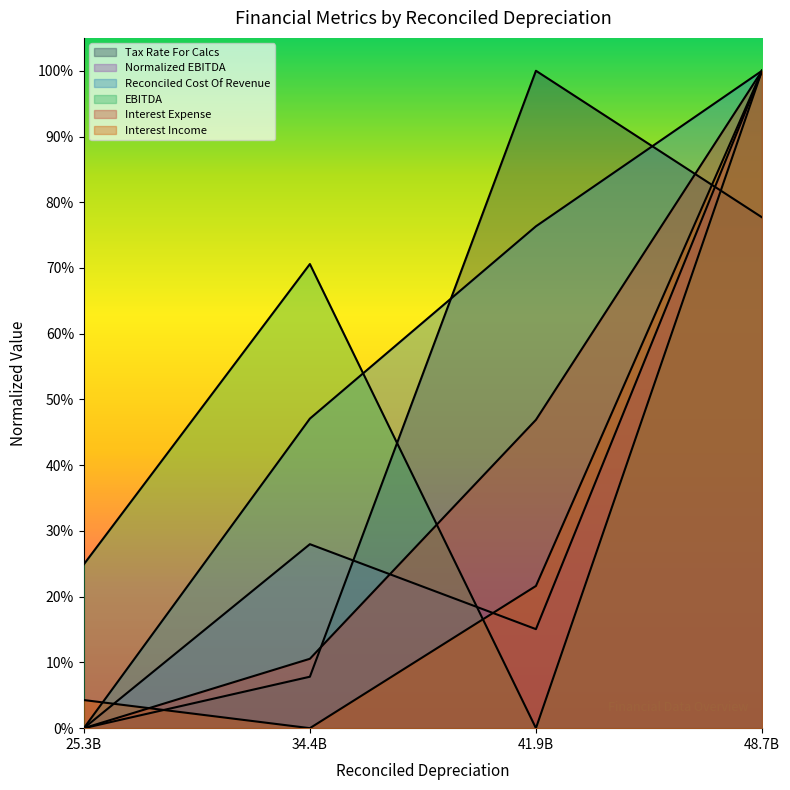

What is the difference between the maximum and minimum values in the Reconciled Cost Of Revenue series?

1.0